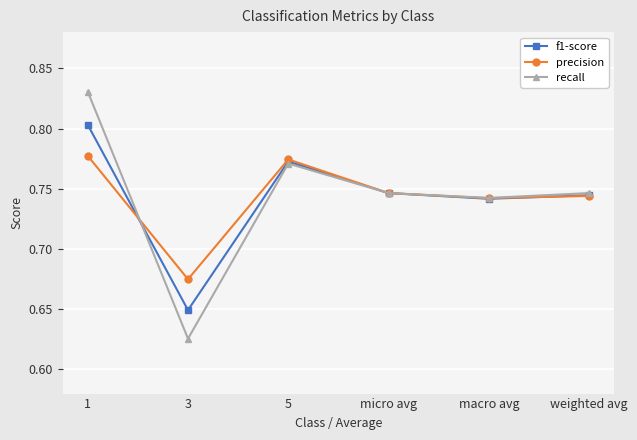

True or false: precision has a value of 1.3 at weighted avg.

False